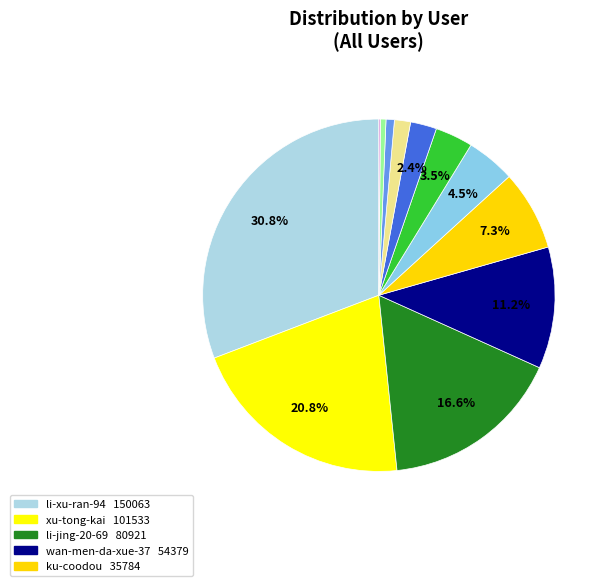

Is there any slice that represents more than half of the pie?

No